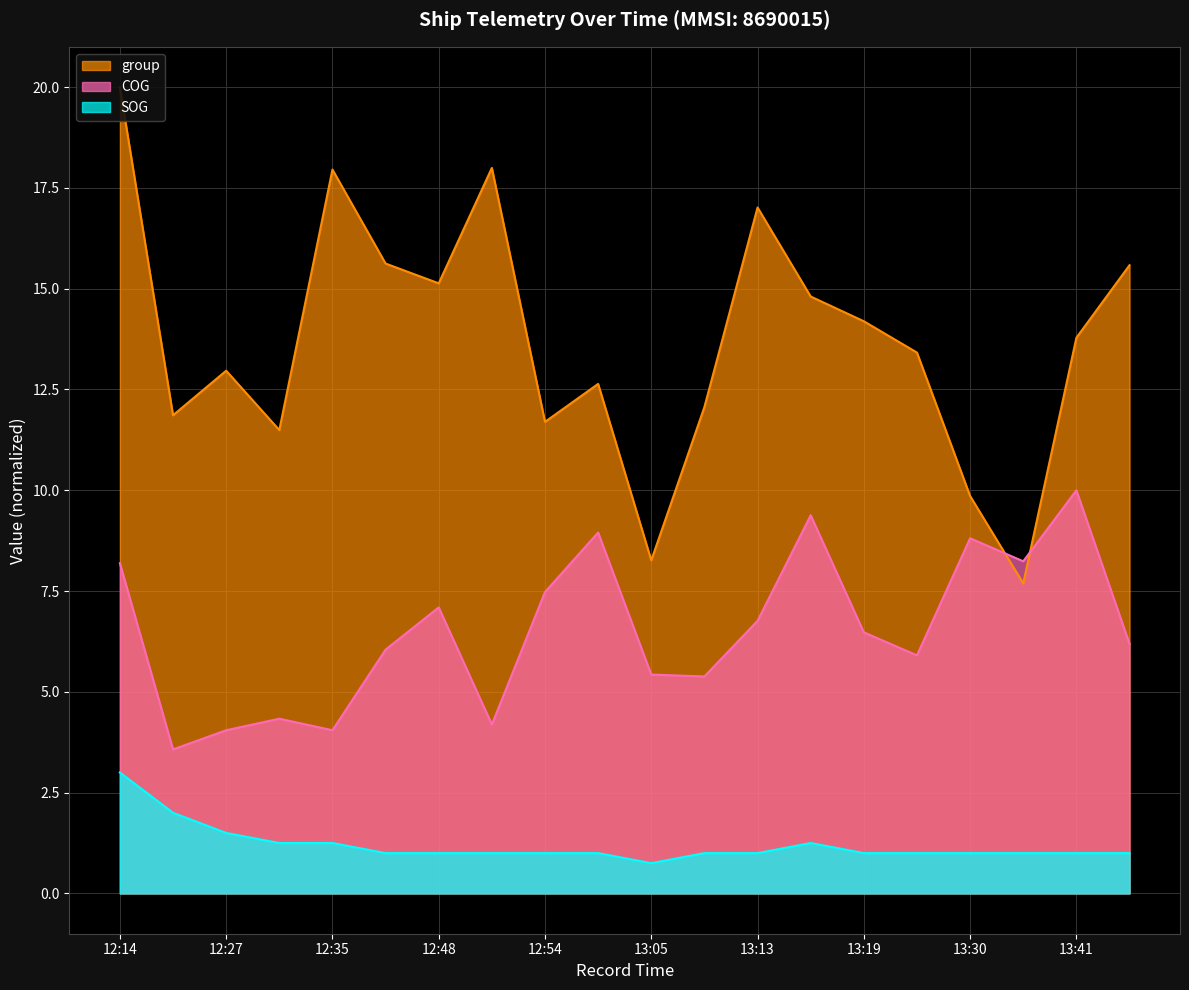

Reading right to left, list all the values displayed in this chart.

SOG: 1.0	1.0	1.0	1.0	1.0	1.0	1.2	1.0	1.0	0.8	1.0	1.0	1.0	1.0	1.0	1.2	1.2	1.5	2.0	3.0
COG: 6.2	10.0	8.2	8.8	5.9	6.5	9.4	6.8	5.4	5.4	9.0	7.5	4.2	7.1	6.0	4.0	4.3	4.0	3.6	8.2
group: 15.6	13.8	7.7	9.9	13.4	14.2	14.8	17.0	12.1	8.3	12.6	11.7	18.0	15.1	15.6	18.0	11.5	13.0	11.9	20.0